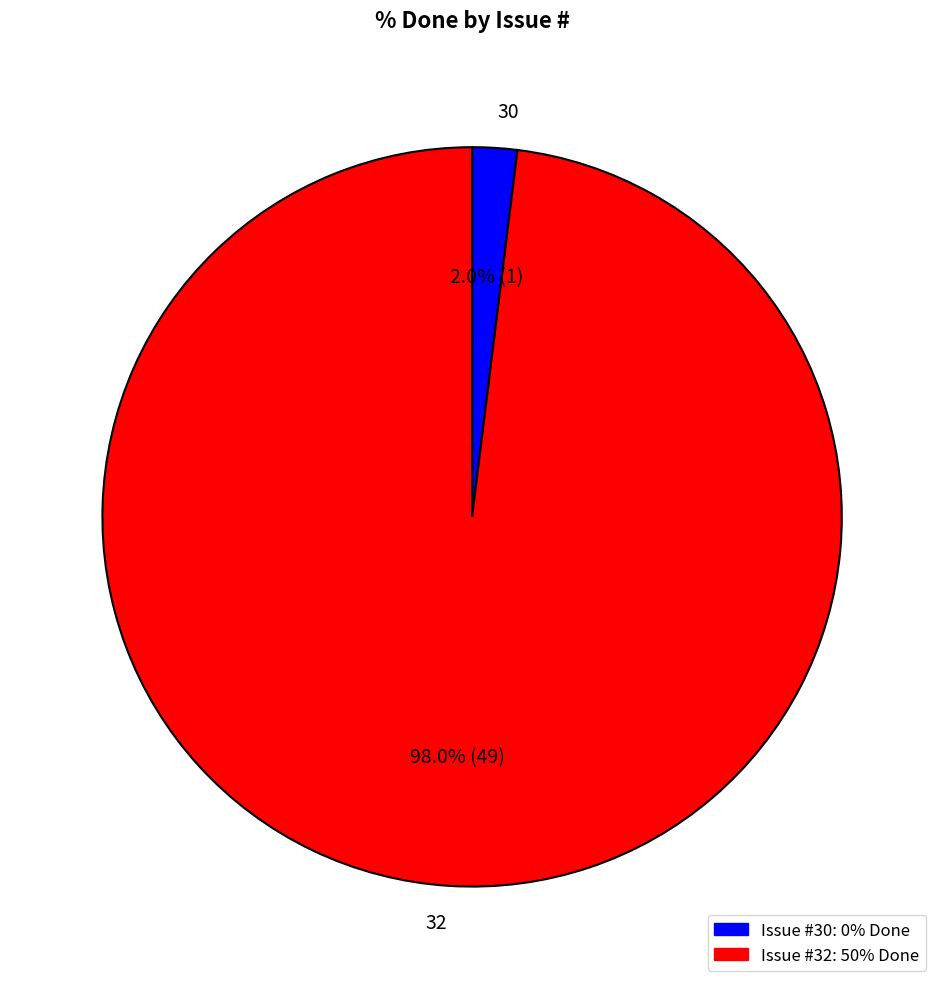

To the nearest percent, what is the difference between the 30 and 32 slice percentages?

96%